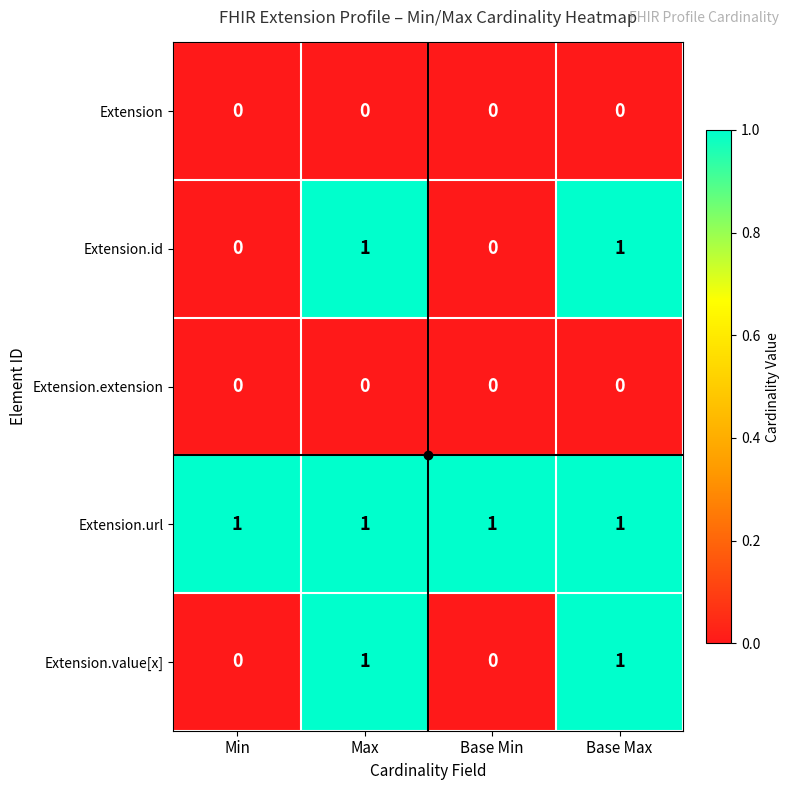

Is it true that Extension.extension equals 0 at Base Max?

True